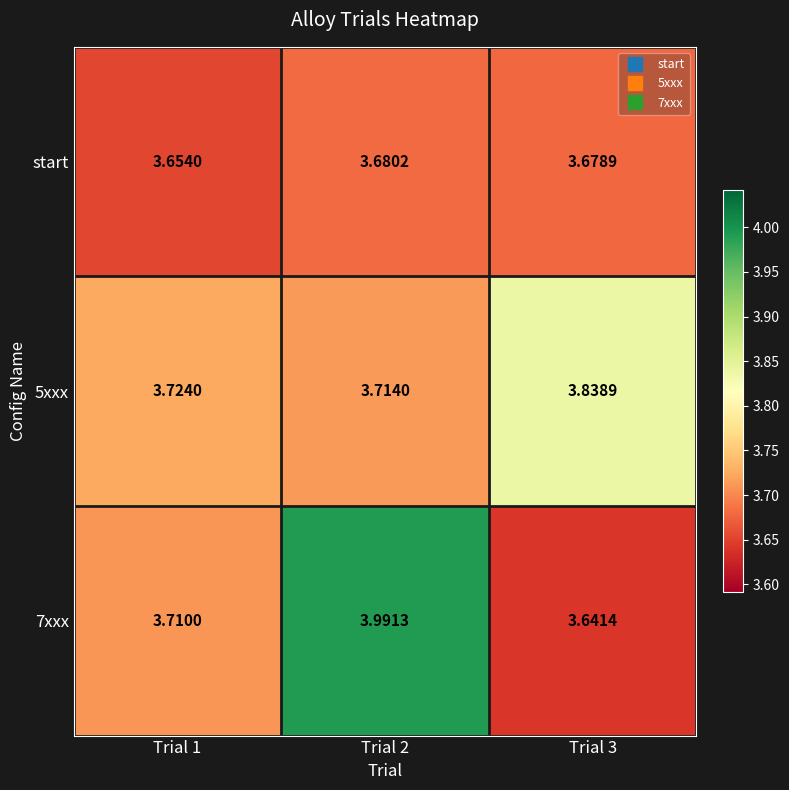

Is the value of start at Trial 1 greater than the value of 7xxx at Trial 2?

No